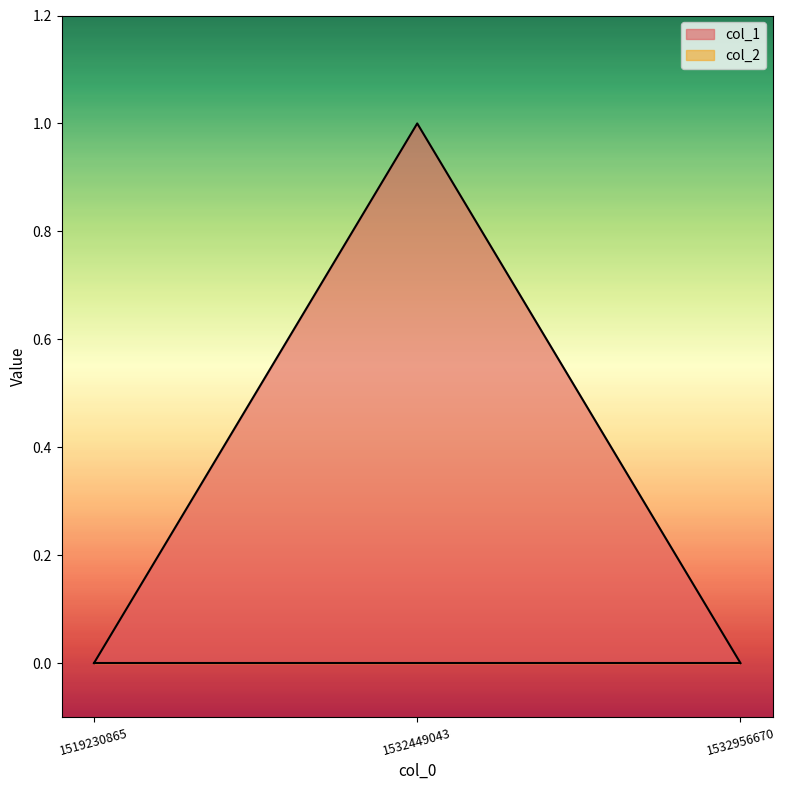

At which label is the value closest to 0?

1519230865